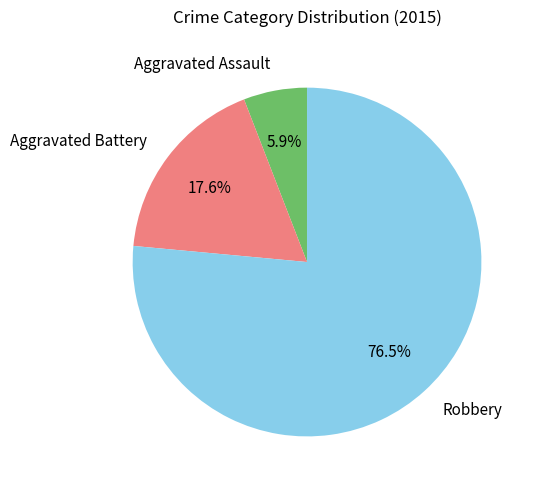

Which category has the biggest portion of the pie?

Robbery